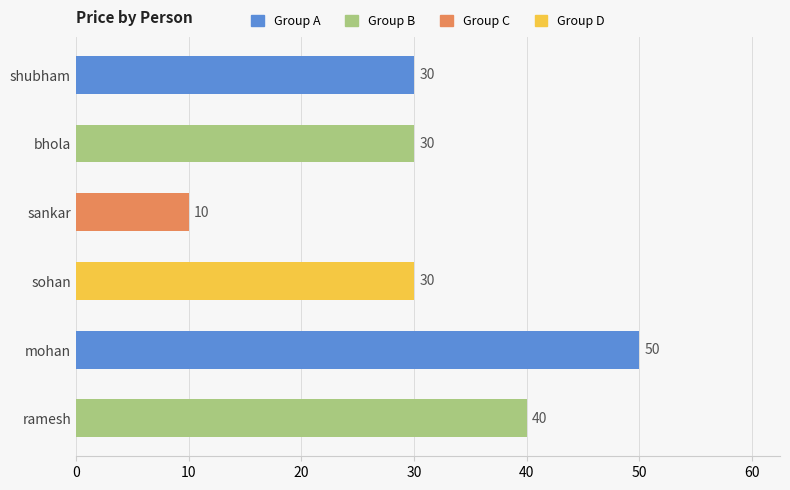

Is it true that the value at mohan is 50?

True